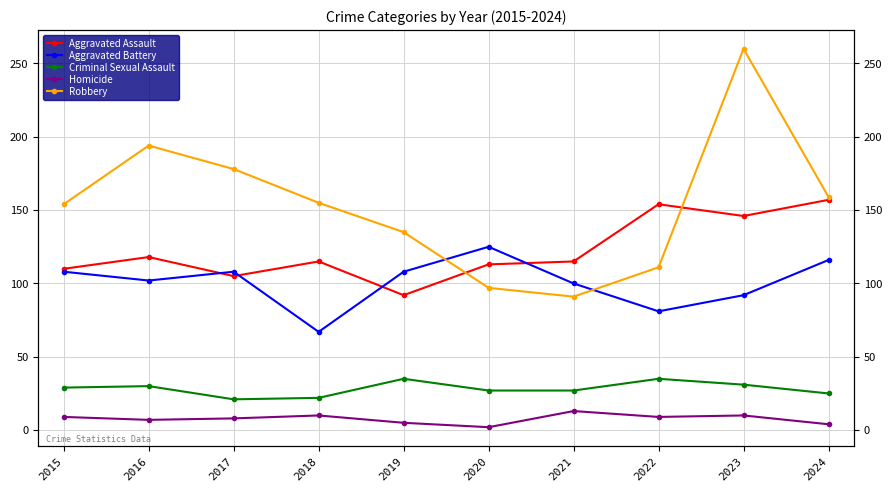

Is this an area chart (filled region under the line)?

No